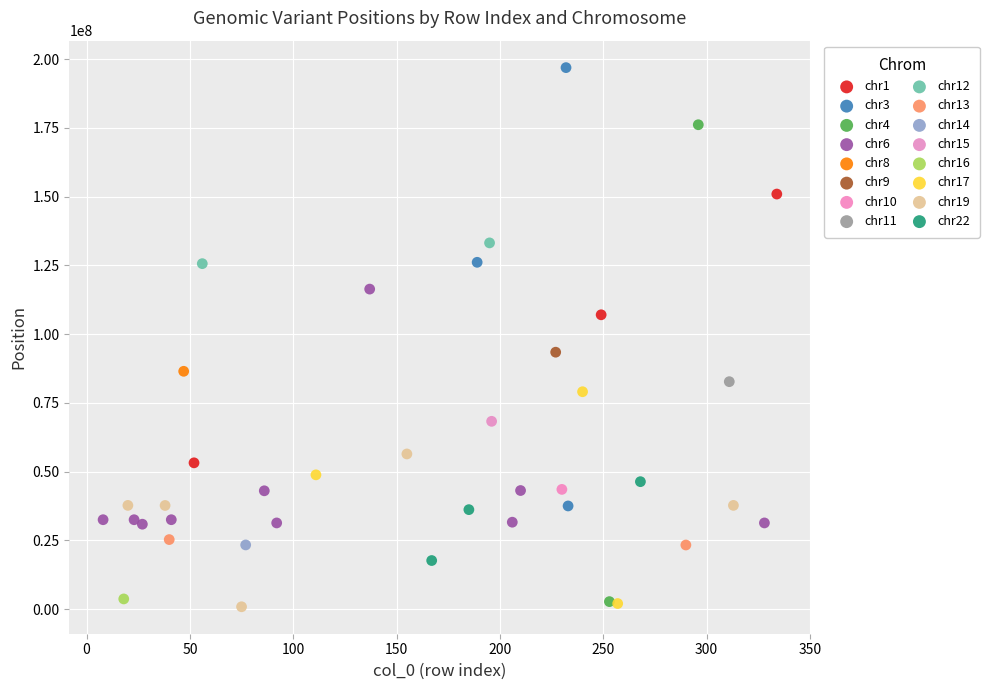

What are all the series names shown in the legend?

chr1, chr3, chr4, chr6, chr8, chr9, chr10, chr11, chr12, chr13, chr14, chr15, chr16, chr17, chr19, chr22